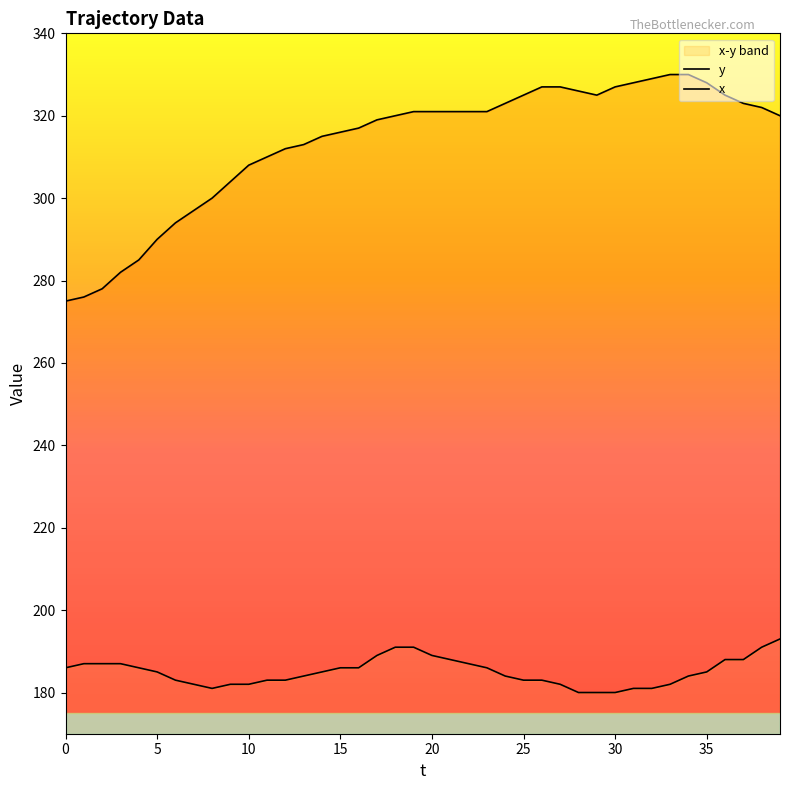

What value does the y series have at 39?

320